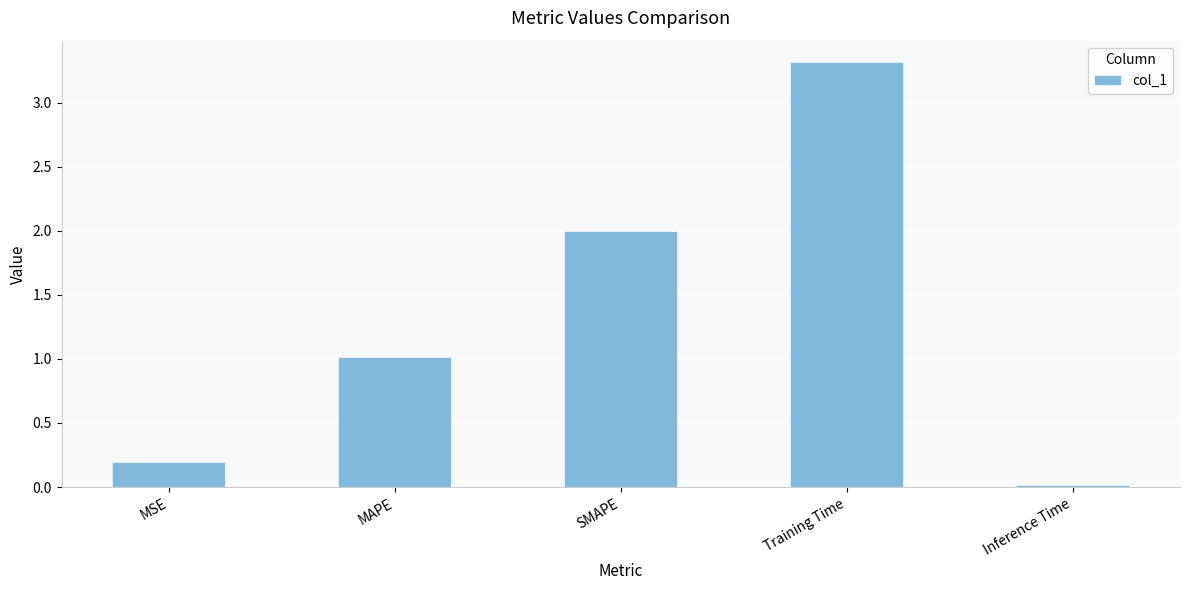

True or false: the data shows 3.3 at Training Time.

True